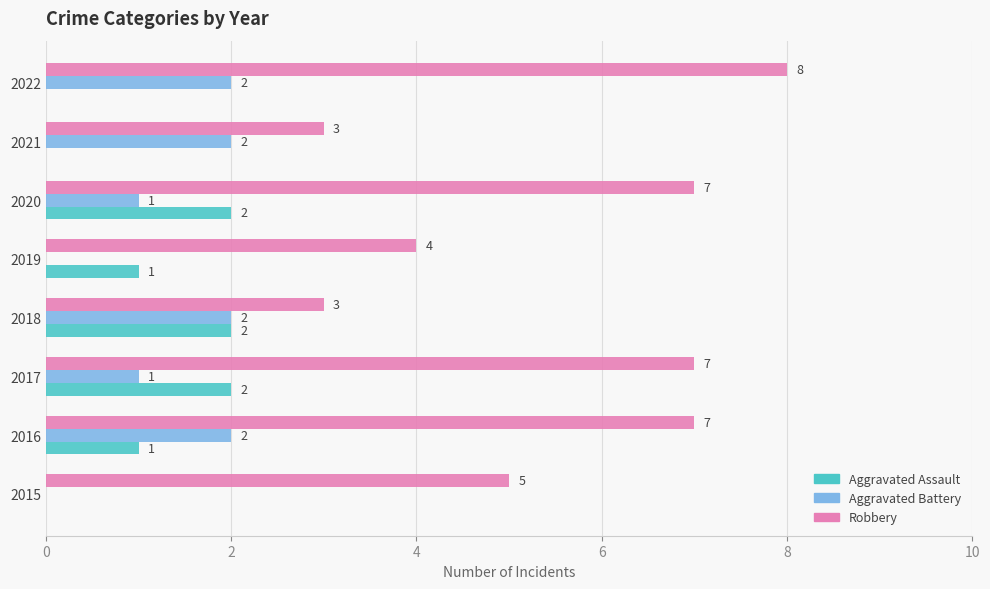

The value of Aggravated Assault at 2017 is 1. True or false?

False